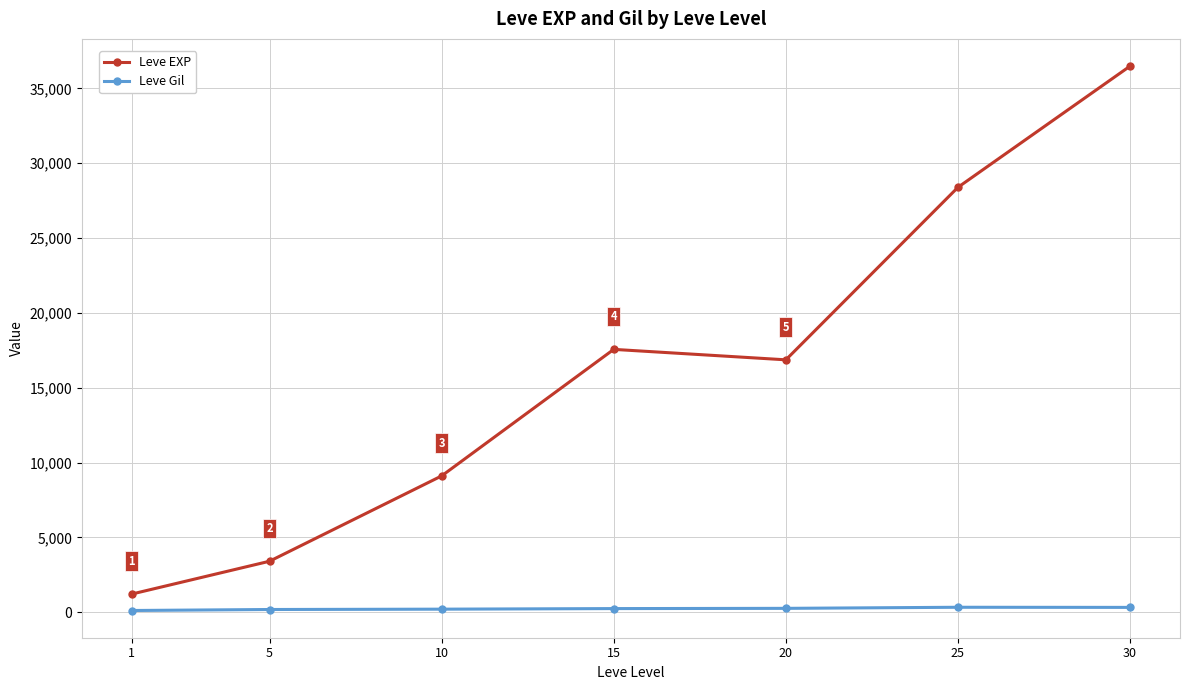

What is the difference between the Leve EXP values at 15 and 5?

14158.3